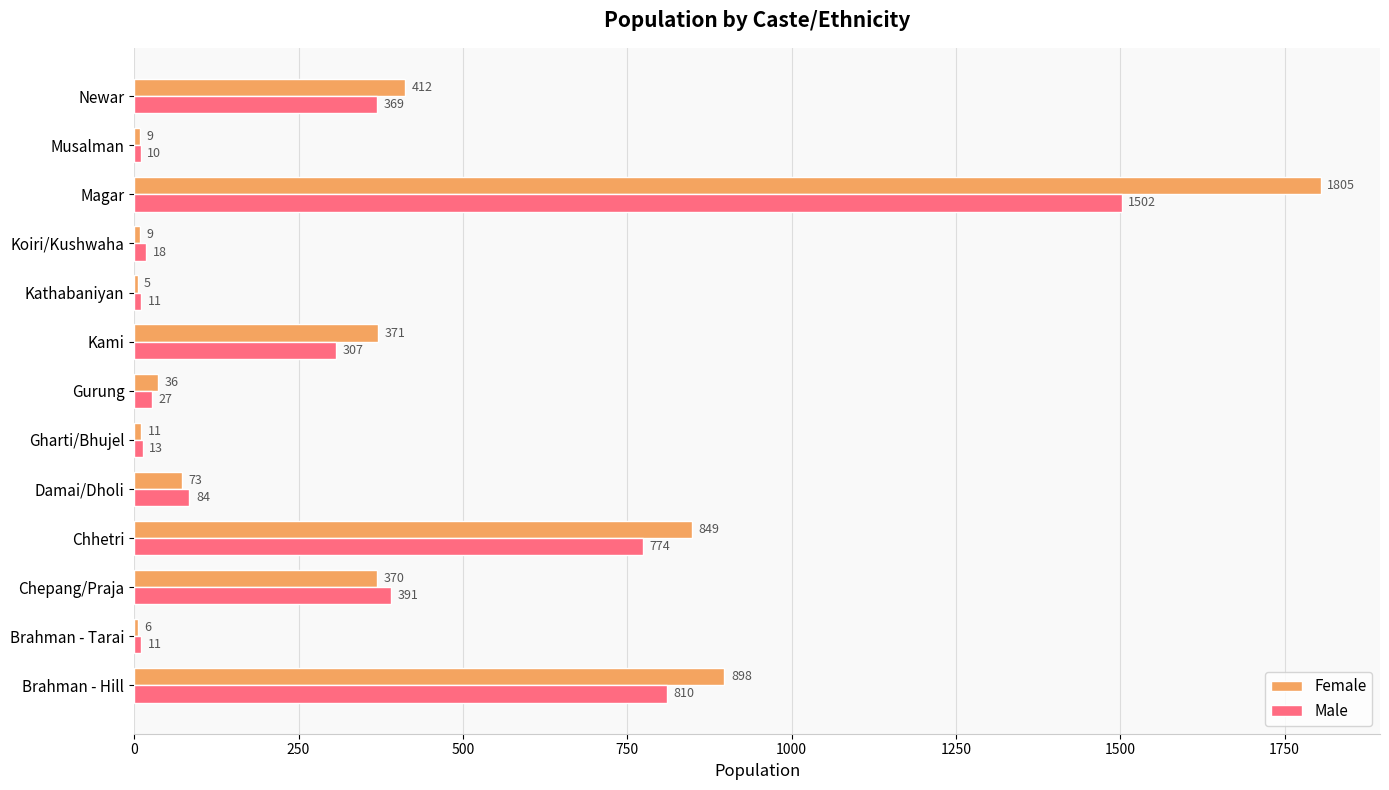

True or false: Female has a value of 159 at Chepang/Praja.

False